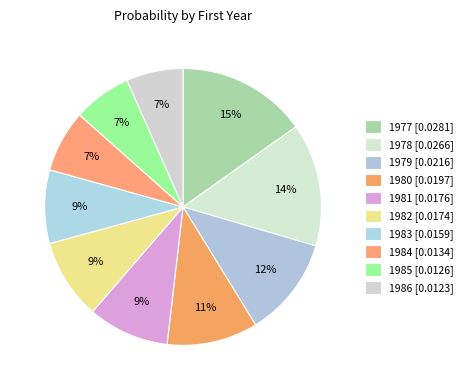

Which slice is the smallest?

1986